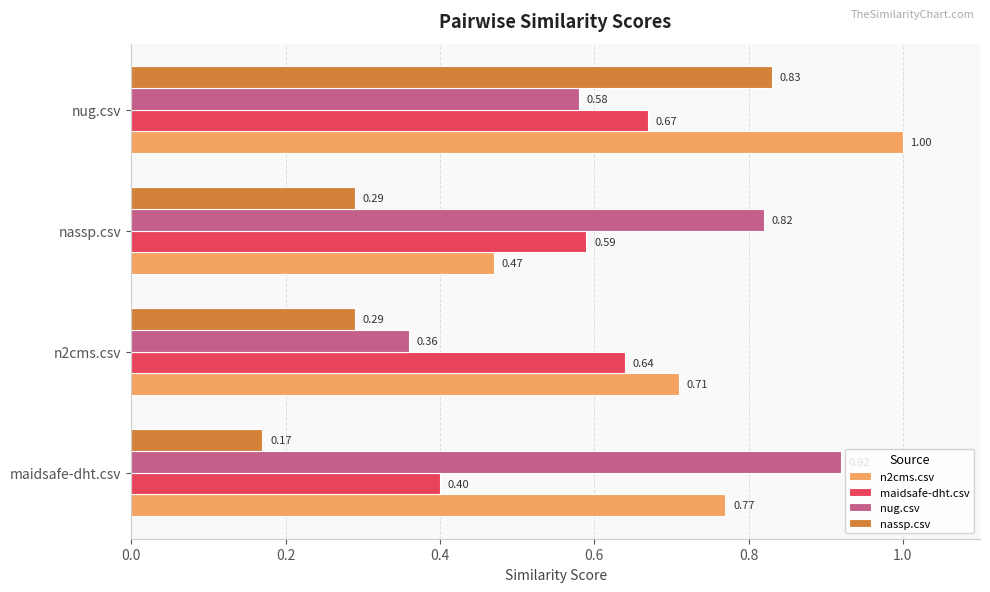

At which label is maidsafe-dht.csv closest to 0?

maidsafe-dht.csv